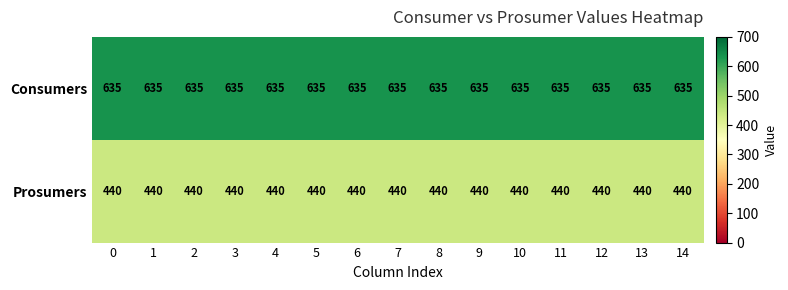

The Prosumers series shows 440 at 13. True or false?

True